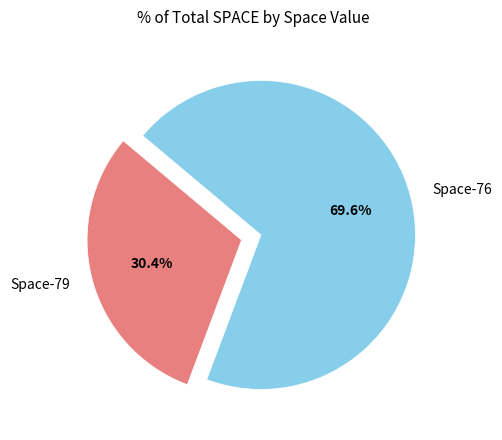

Rank the categories by value from highest to lowest.

Space-76, Space-79